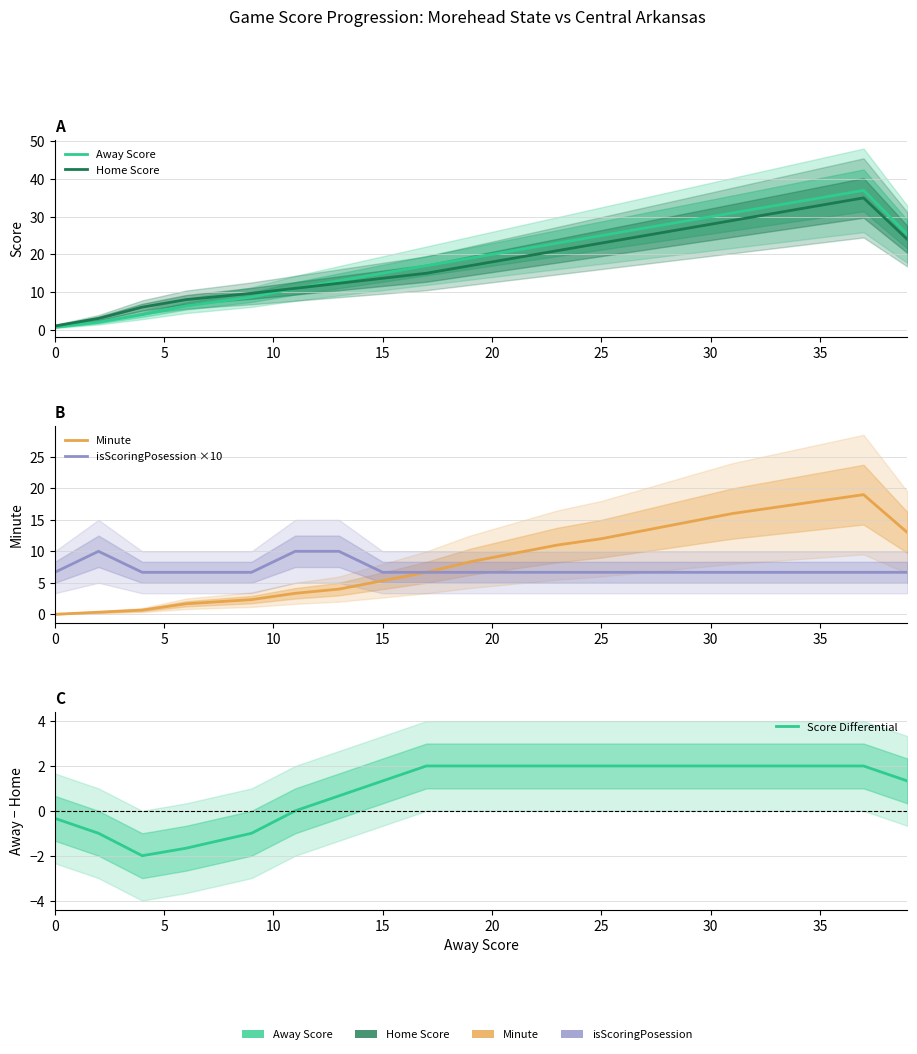

What is the minimum value for Score Differential?

-2.0